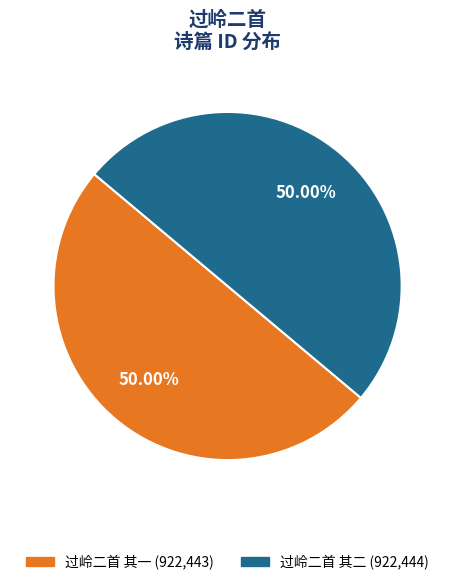

How many segments does this pie chart have?

2